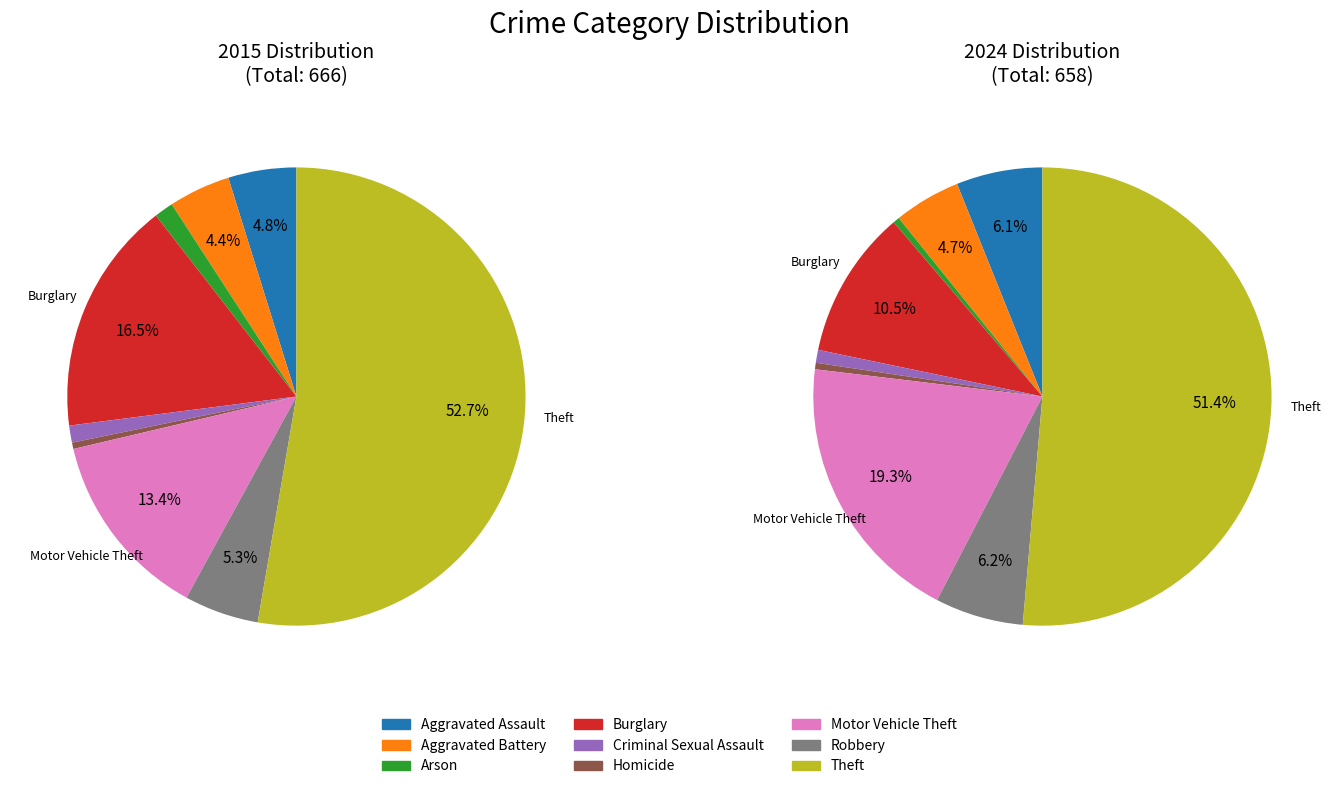

To the nearest percent, what is the difference between the largest and smallest slice percentages?

51%